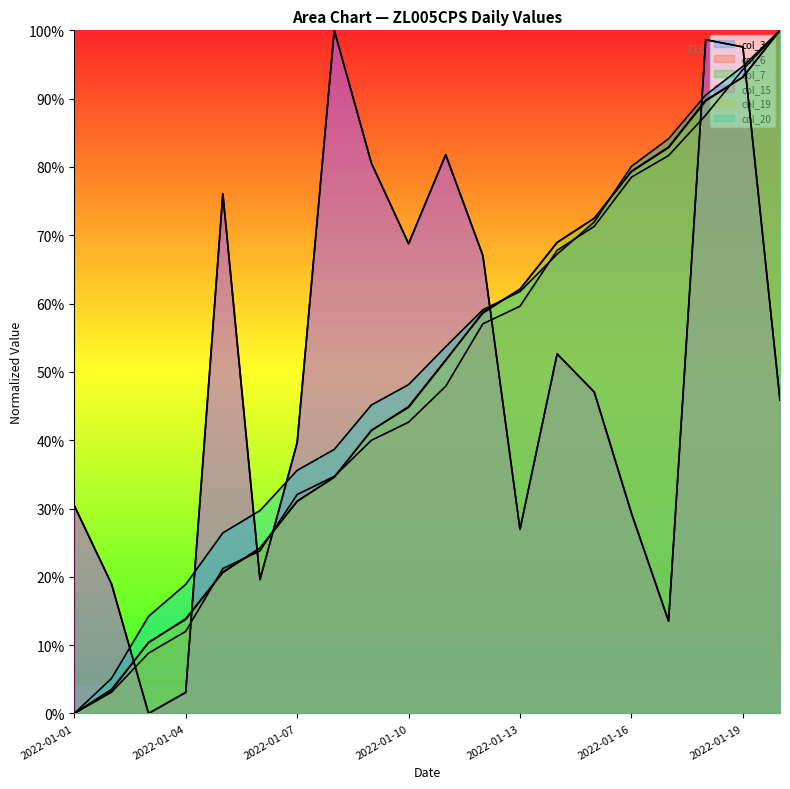

What is the value of the col_3 point at the 9th from the left?

0.8